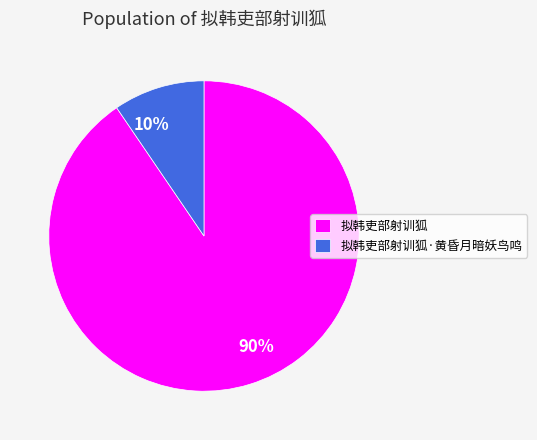

To the nearest percent, what is the average slice percentage?

50%